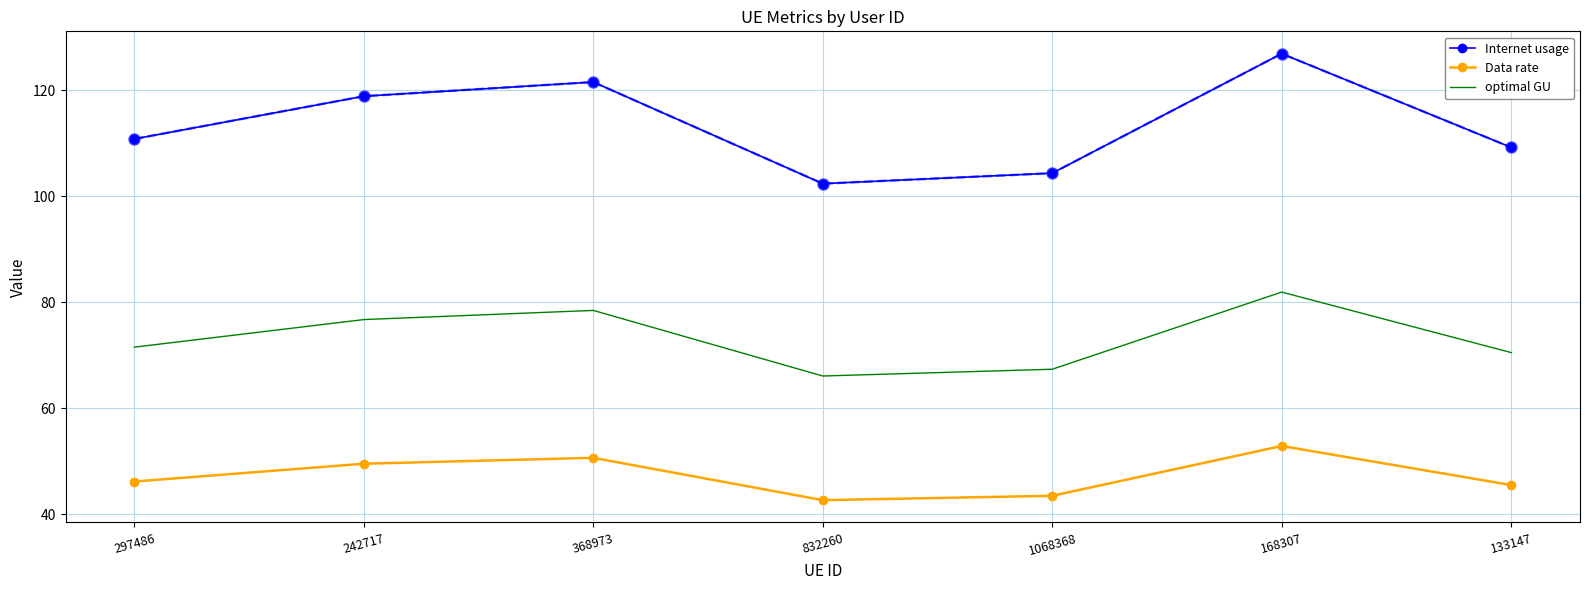

What is the average value of the Data rate series?

47.3